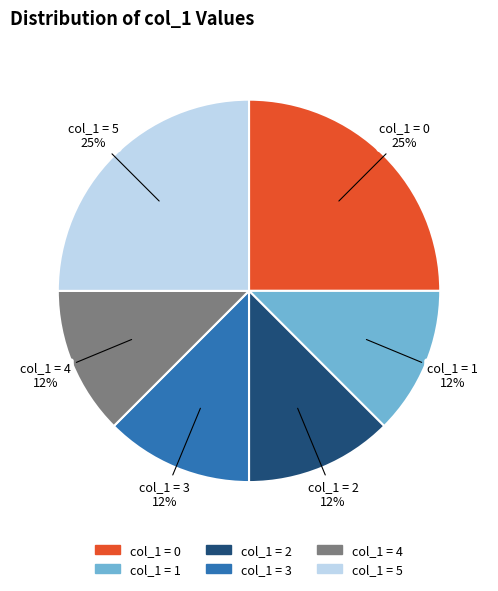

Is there a majority slice in this chart?

No